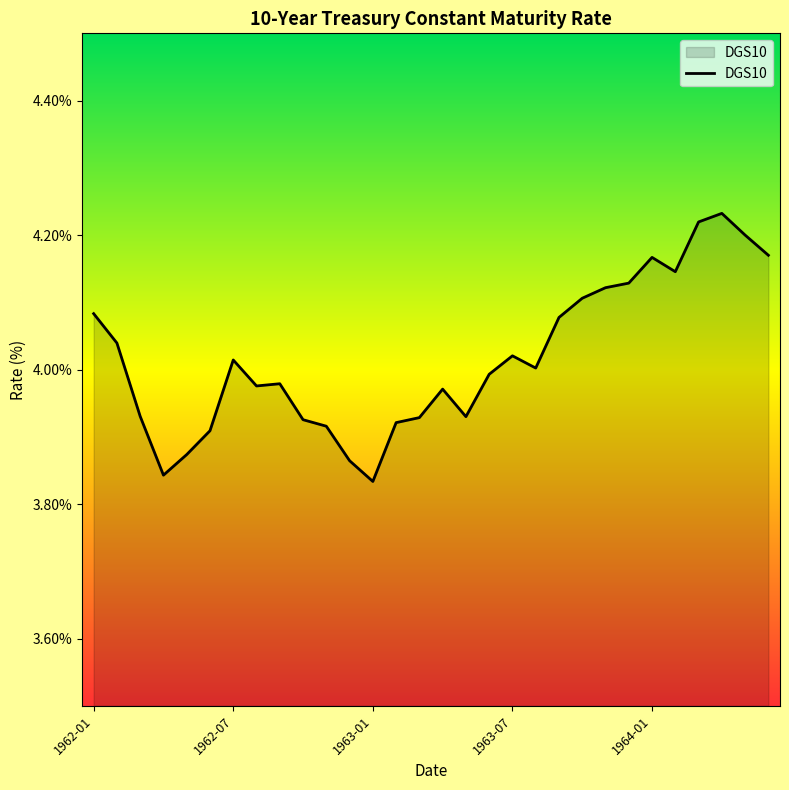

How many interior local valleys (lower than both neighbors) does the data have?

6